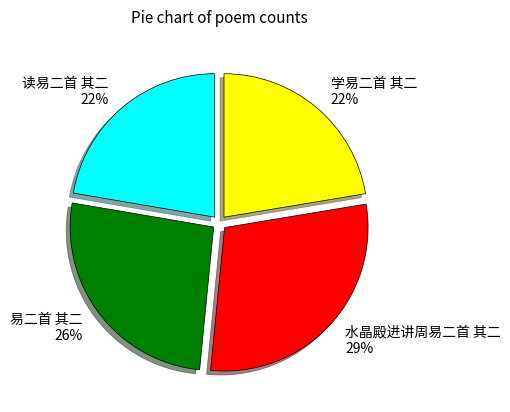

Do 水晶殿进讲周易二首 其二 and 读易二首 其二 together represent more than half of the pie?

Yes